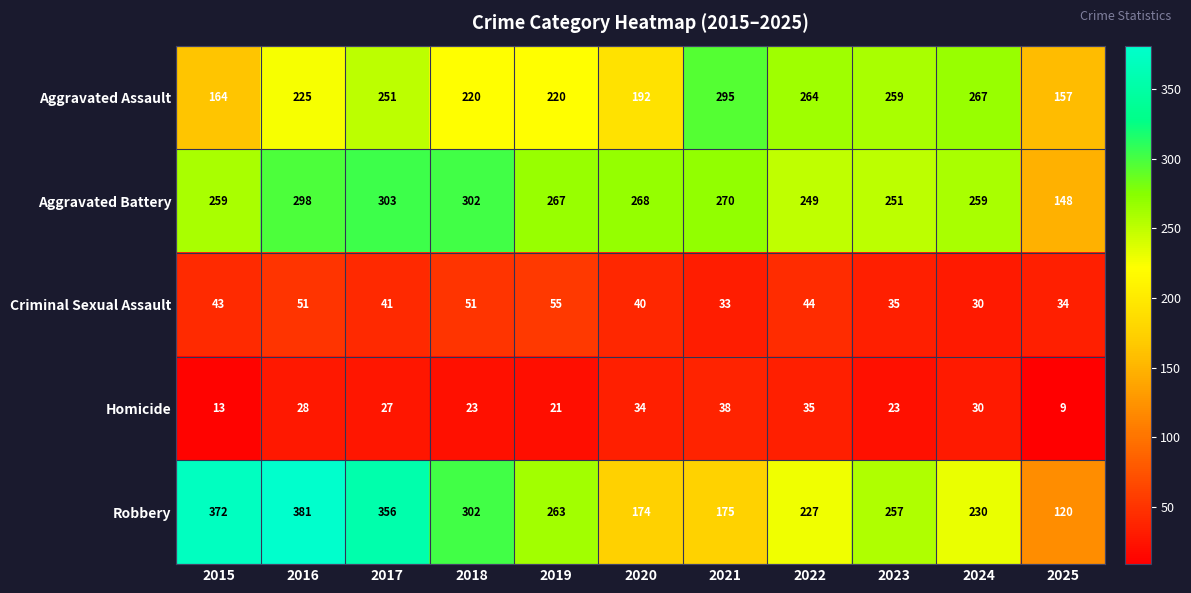

True or false: Criminal Sexual Assault has a value of 43 at 2015.

True